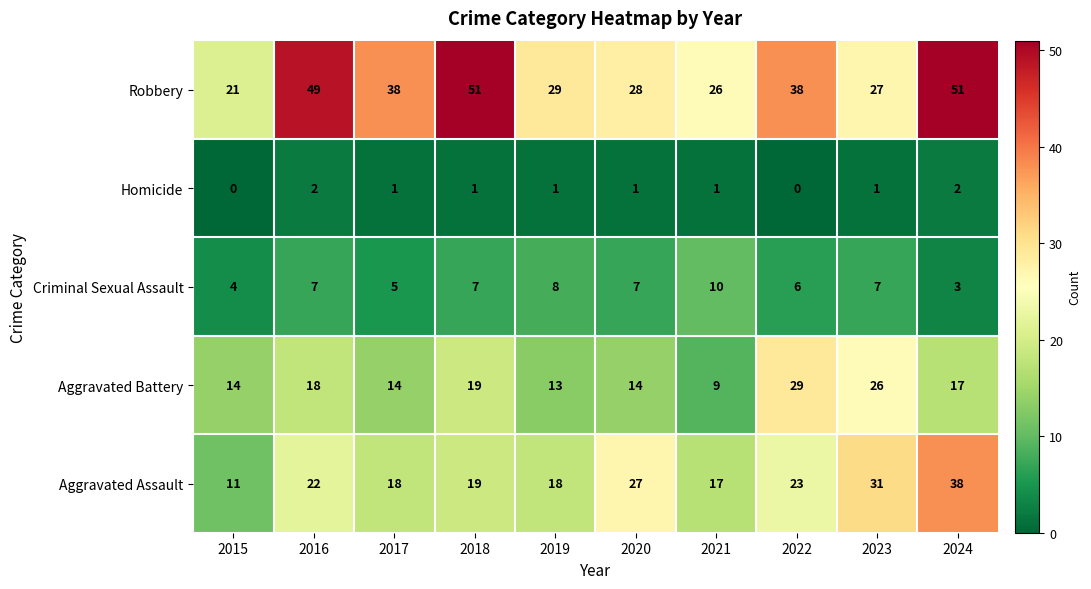

How many categories are shown in the chart?

10